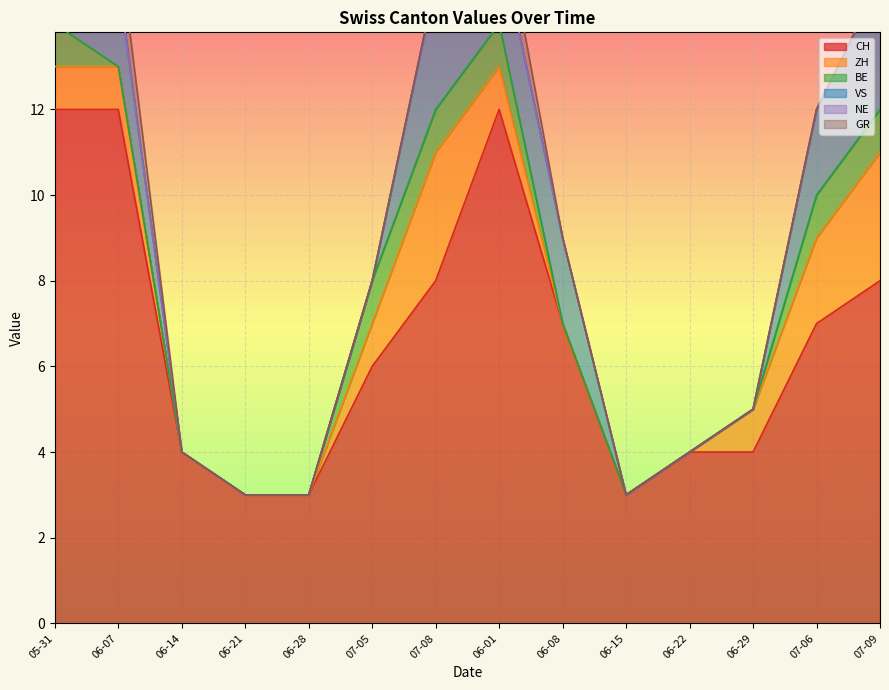

At which category is the sum across all series the highest?

2020-05-31